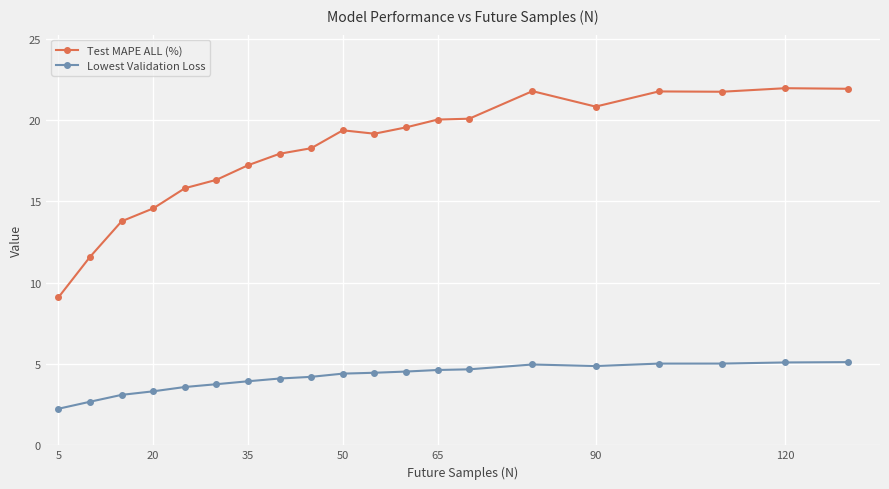

Which series has the largest range (max minus min)?

Test MAPE ALL (%)